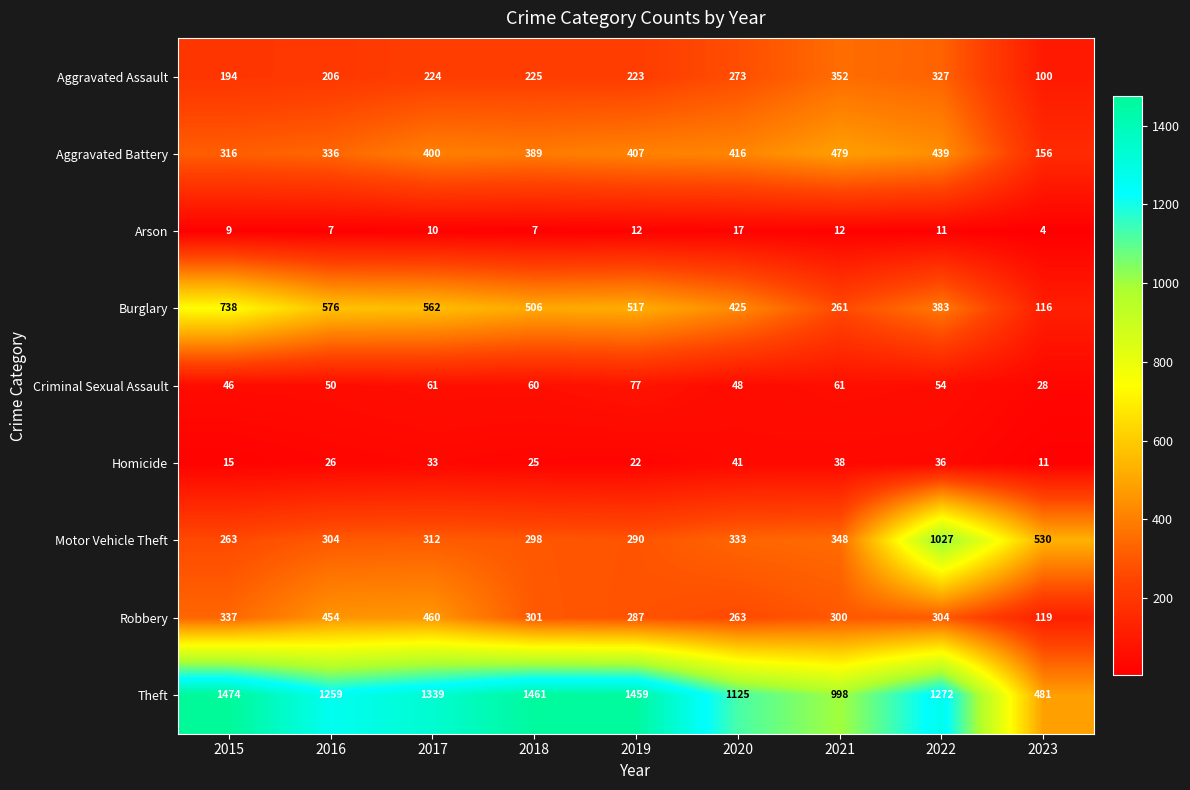

Which series has the largest total across all categories?

Theft